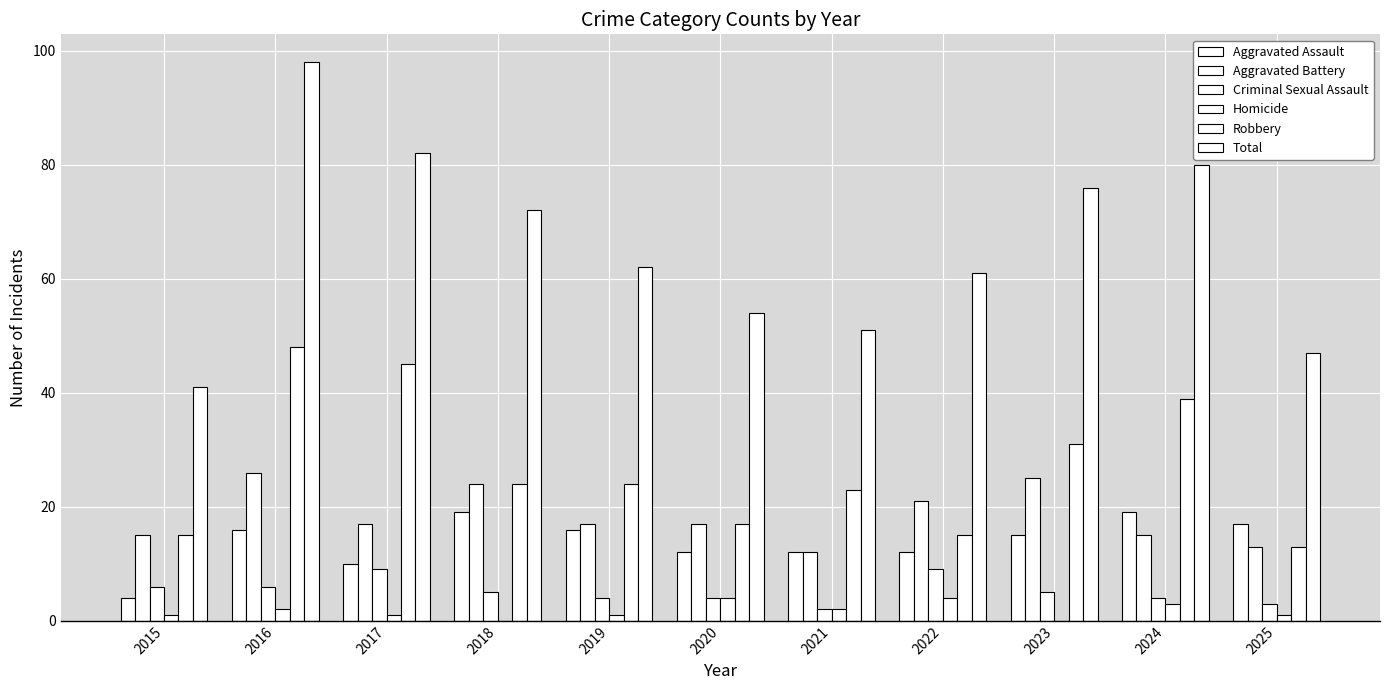

Reading left to right, extract all data points from this chart.

Aggravated Assault: 4	16	10	19	16	12	12	12	15	19	17
Aggravated Battery: 15	26	17	24	17	17	12	21	25	15	13
Criminal Sexual Assault: 6	6	9	5	4	4	2	9	5	4	3
Homicide: 1	2	1	0	1	4	2	4	0	3	1
Robbery: 15	48	45	24	24	17	23	15	31	39	13
Total: 41	98	82	72	62	54	51	61	76	80	47